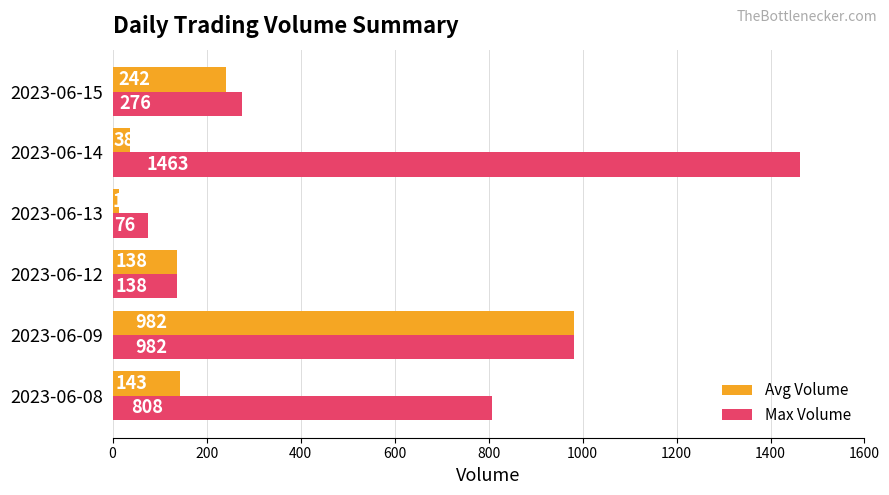

Rank the series by their average value, from highest to lowest.

Max Volume, Avg Volume